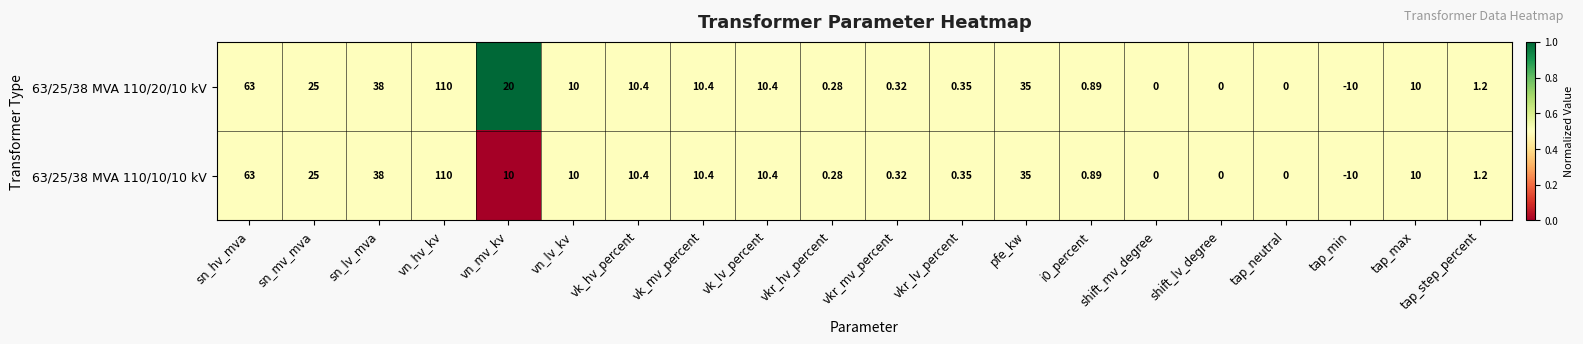

At which category is the sum across all series the highest?

vn_hv_kv